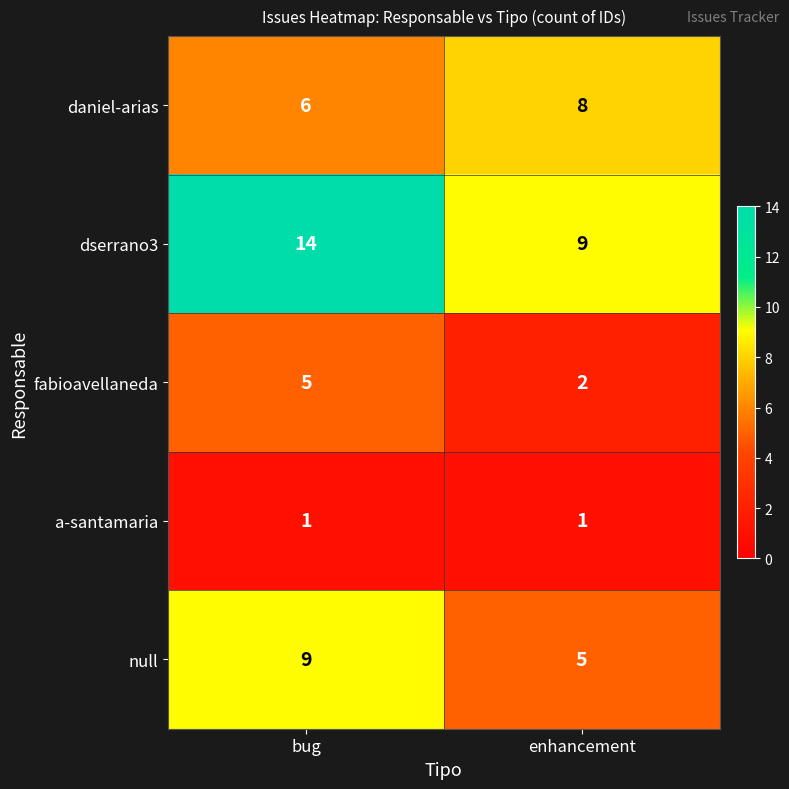

Reading left to right, list all the values displayed in this chart.

daniel-arias: bug=6	enhancement=8
dserrano3: bug=14	enhancement=9
fabioavellaneda: bug=5	enhancement=2
a-santamaria: bug=1	enhancement=1
null: bug=9	enhancement=5